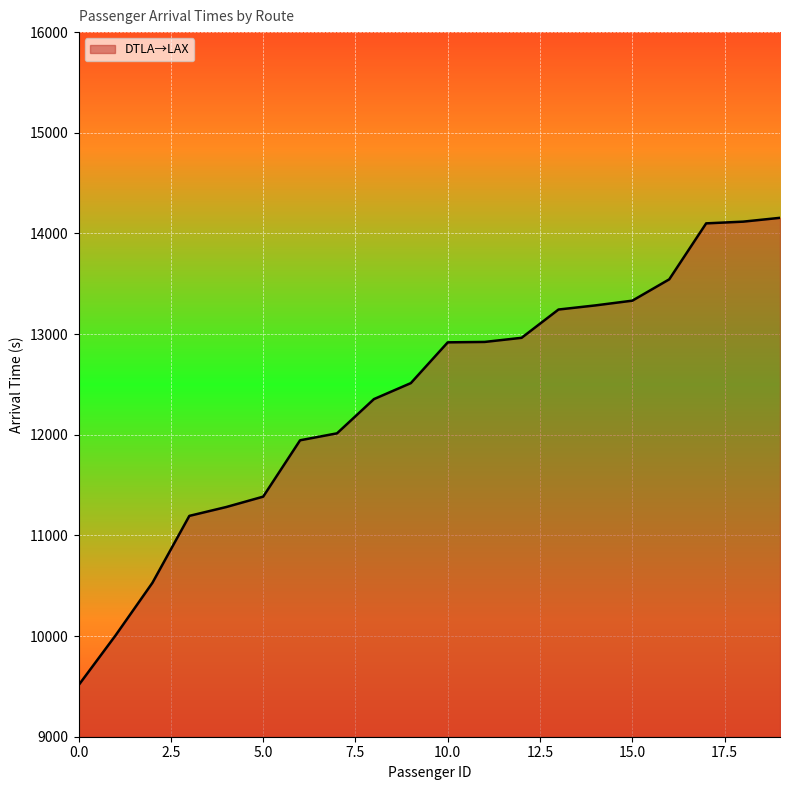

What is the minimum value shown in the chart?

9512